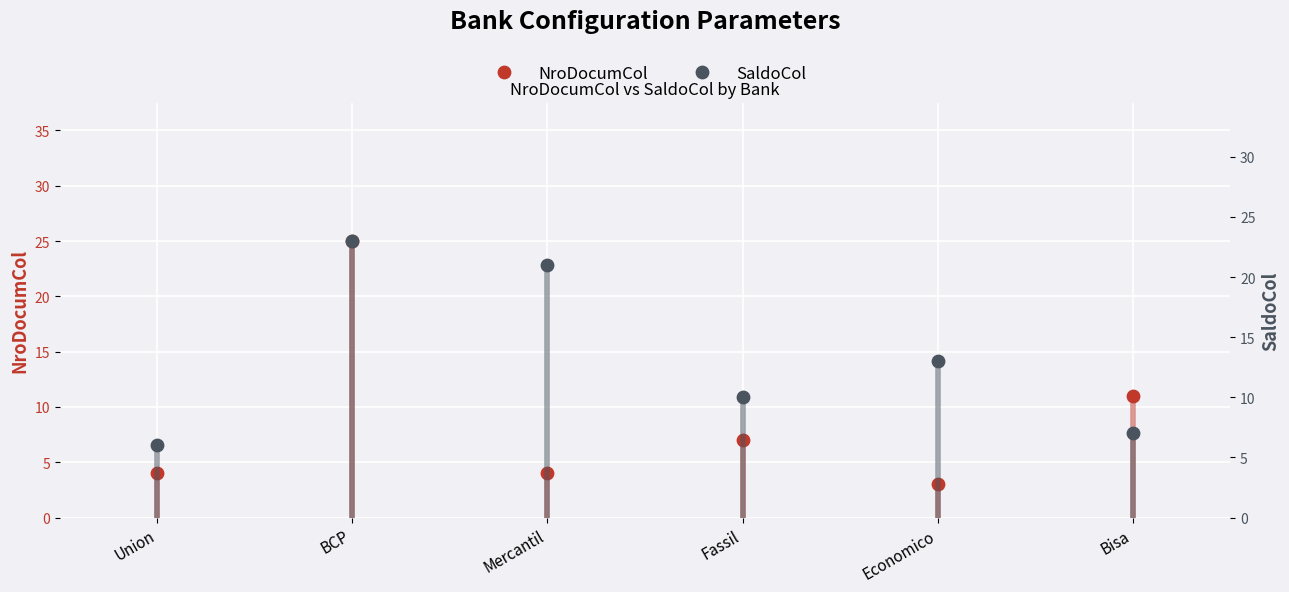

Which series has the largest Y range (max minus min)?

NroDocumCol